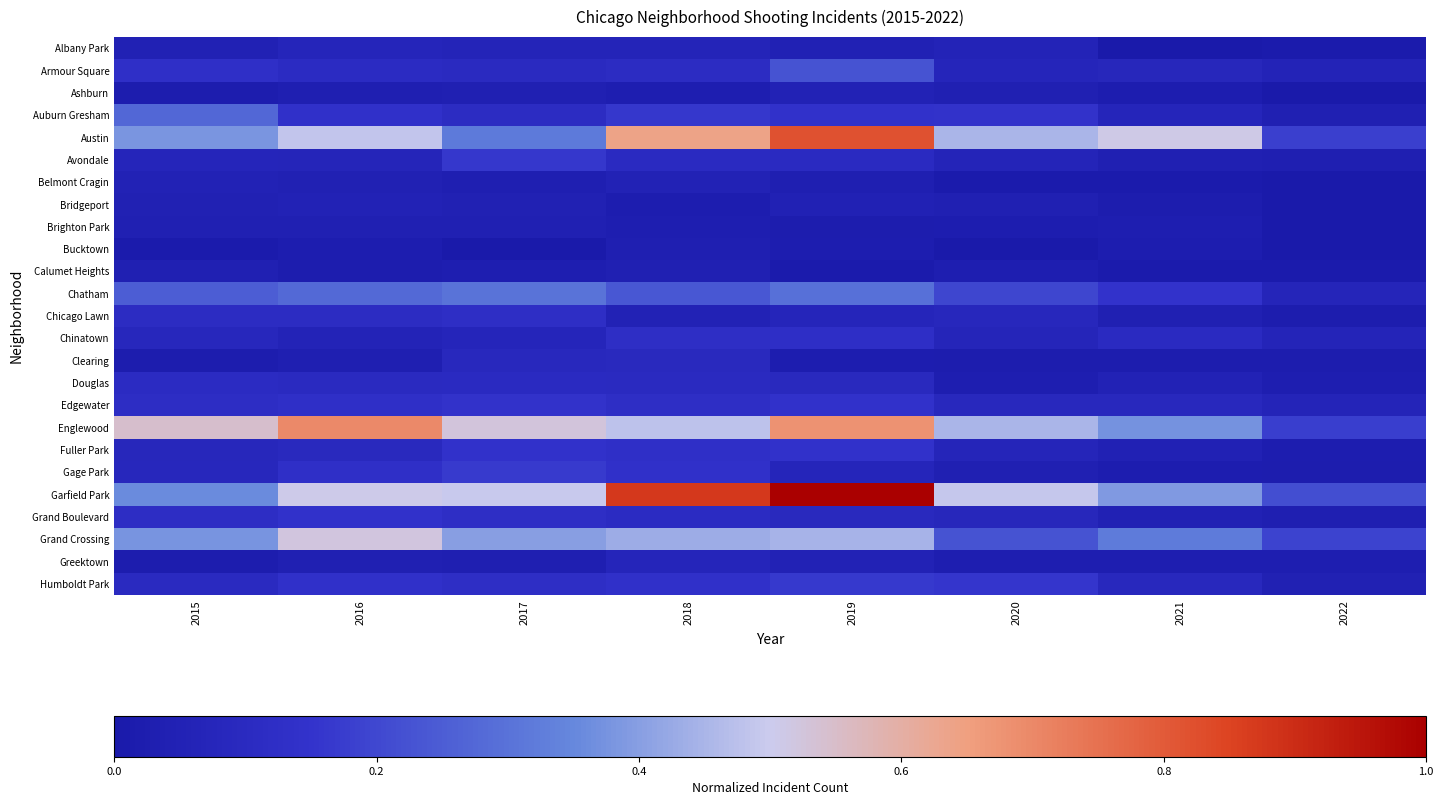

What is the difference between the highest and lowest values at 2021?

0.5